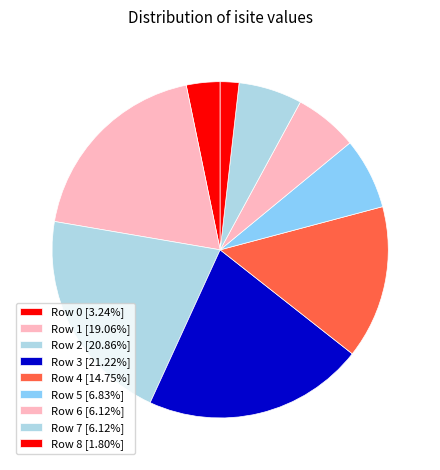

How many slices are in this pie chart?

9